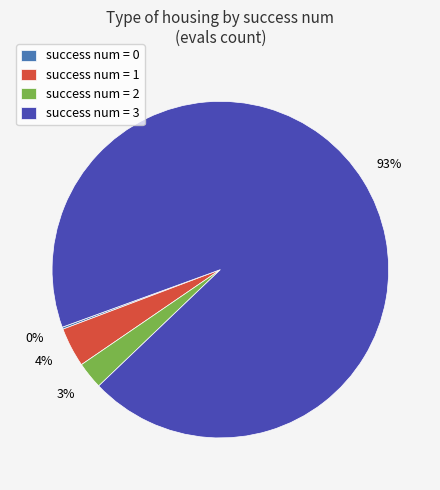

Which slice is the largest?

success num = 3